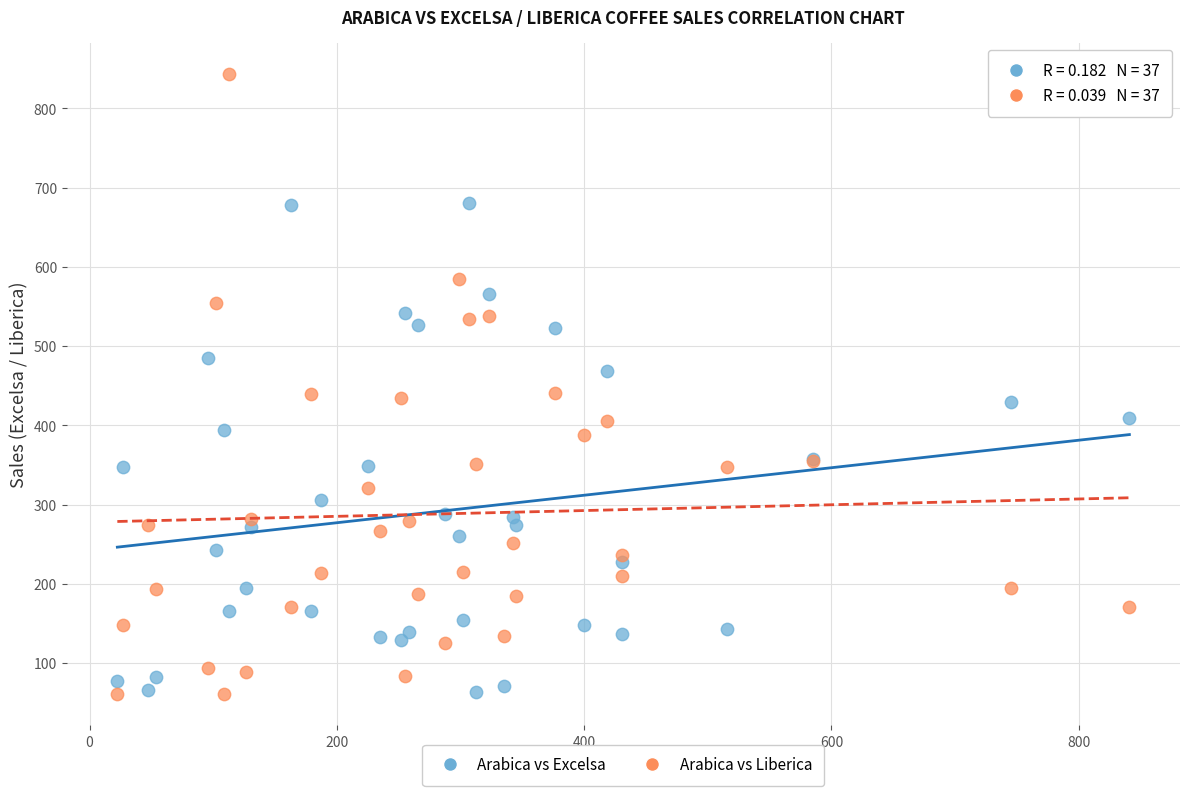

What is the X range (max minus min) for the scatter plot?

818.4